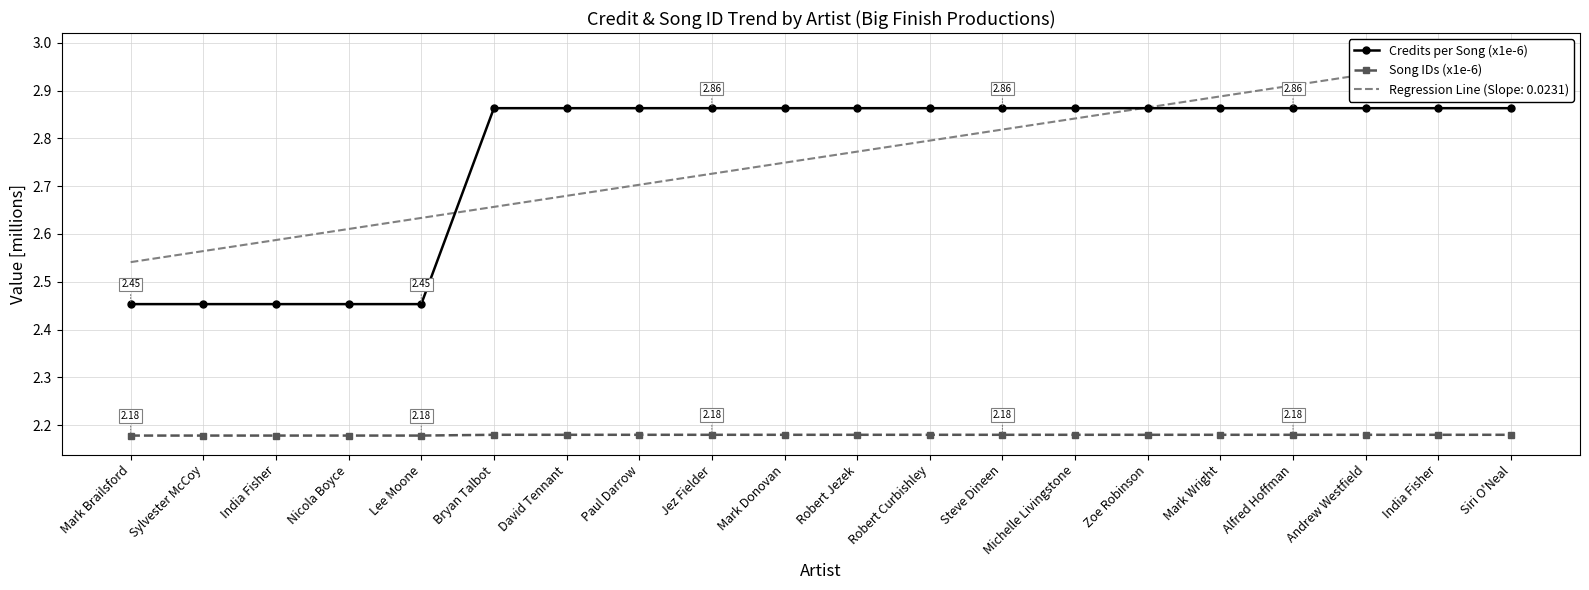

What is the maximum value shown in the chart?

2.9